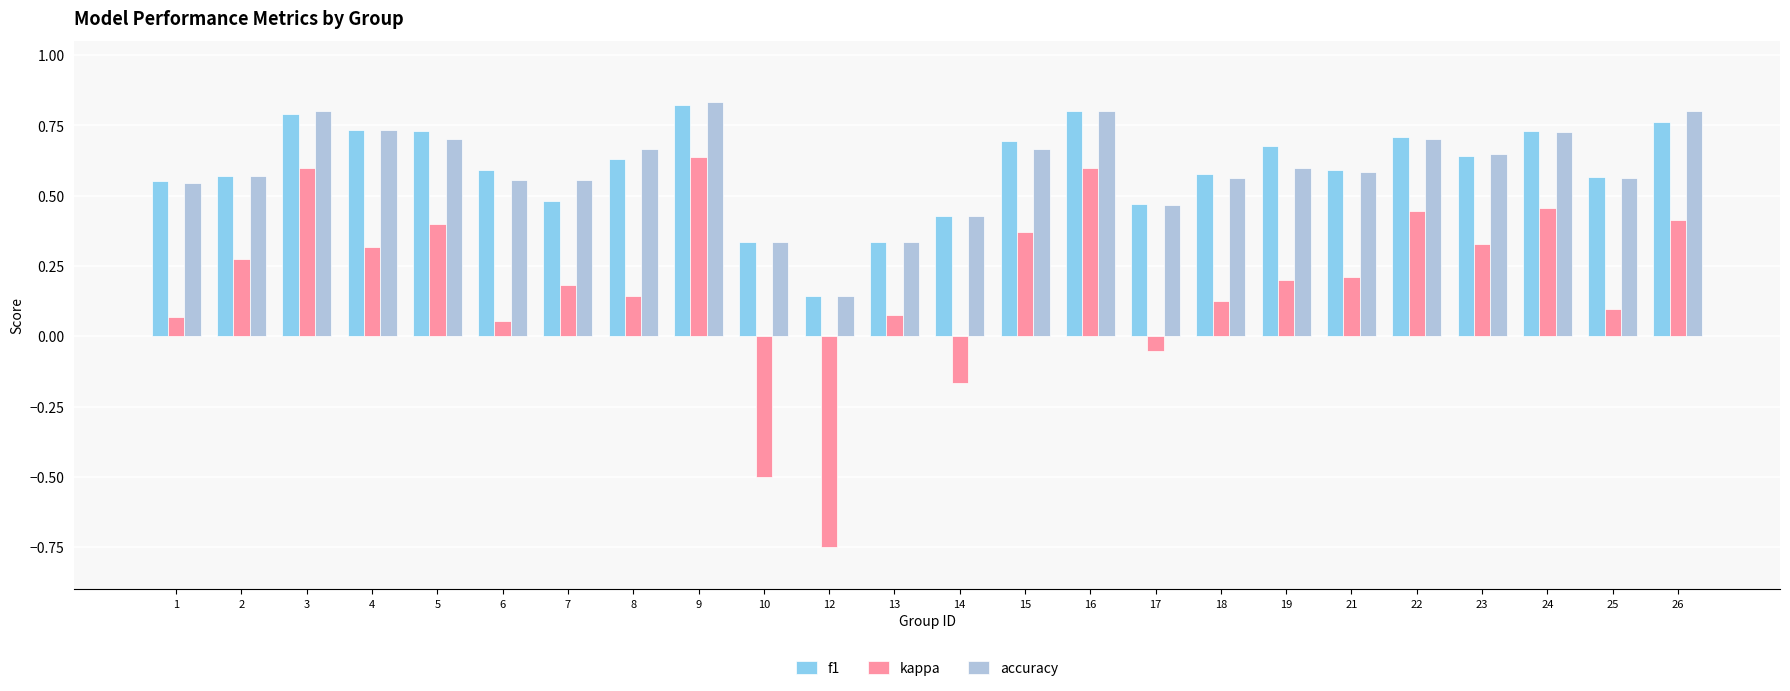

Is the value of f1 at 9 greater than the value of accuracy at 1?

Yes